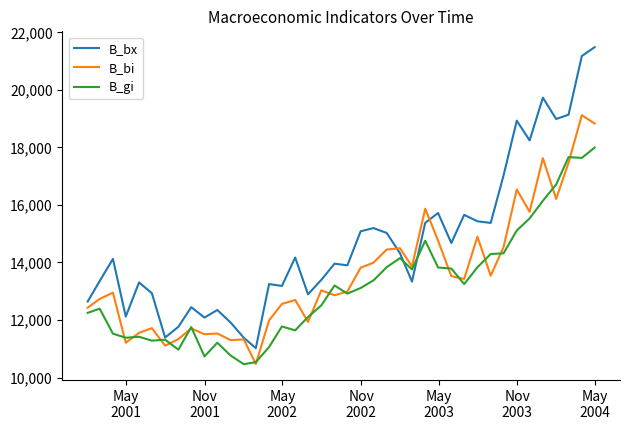

Which series has the largest range (max minus min)?

B_bx